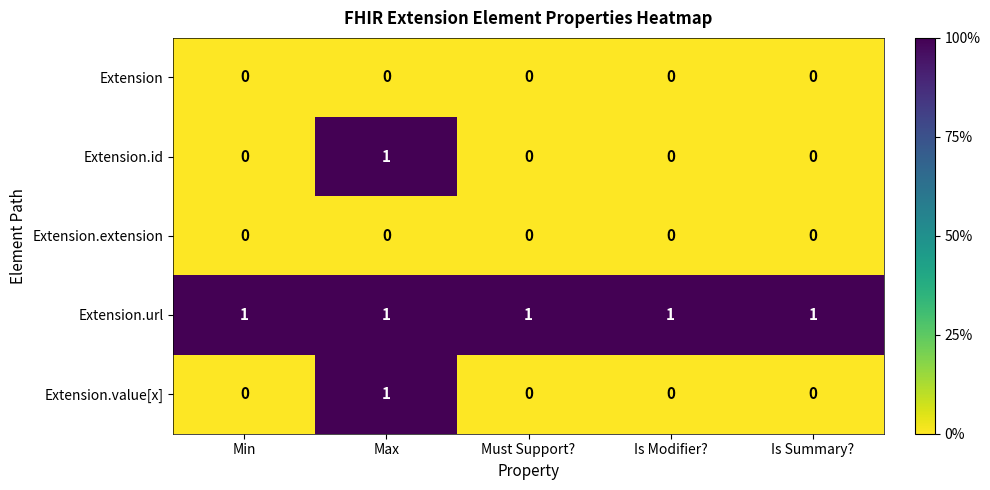

Reading left to right, list all the values displayed in this chart.

Extension: Min=0	Max=0	Must Support?=0	Is Modifier?=0	Is Summary?=0
Extension.id: Min=0	Max=1	Must Support?=0	Is Modifier?=0	Is Summary?=0
Extension.extension: Min=0	Max=0	Must Support?=0	Is Modifier?=0	Is Summary?=0
Extension.url: Min=1	Max=1	Must Support?=1	Is Modifier?=1	Is Summary?=1
Extension.value[x]: Min=0	Max=1	Must Support?=0	Is Modifier?=0	Is Summary?=0